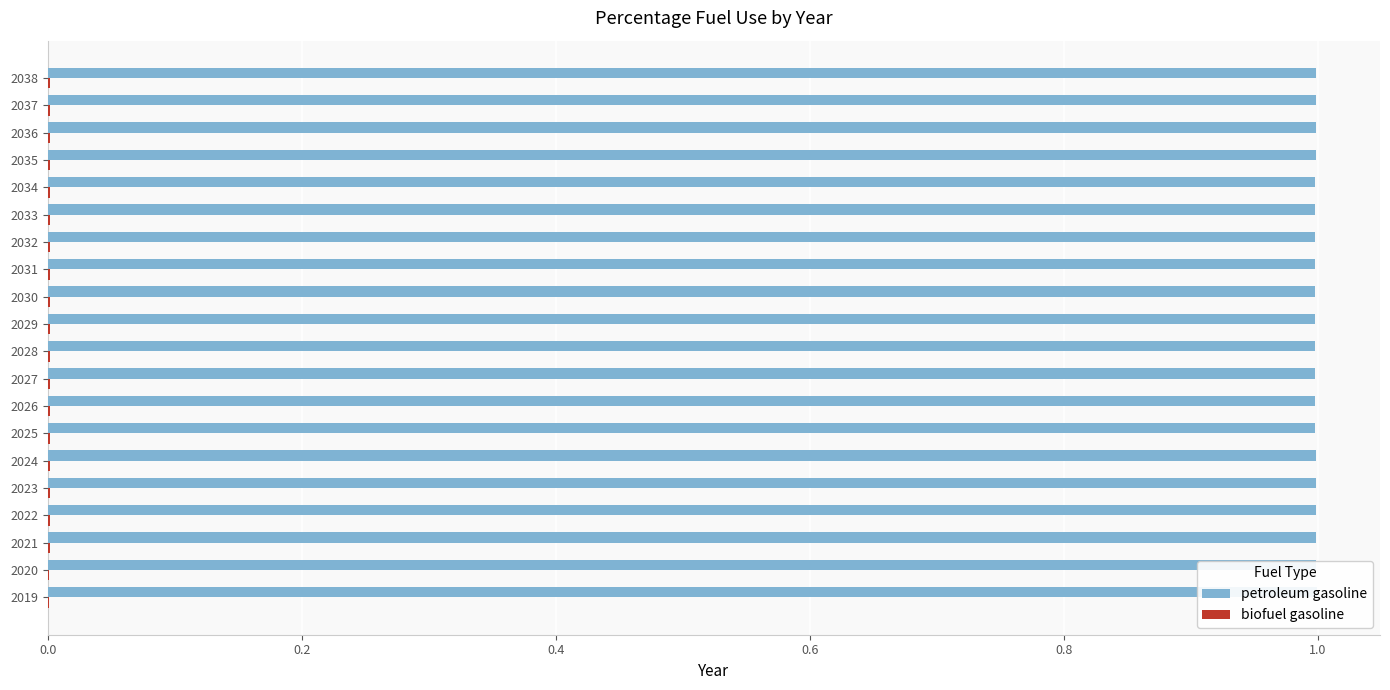

Is it true that biofuel gasoline equals 0.0 at 2020?

True